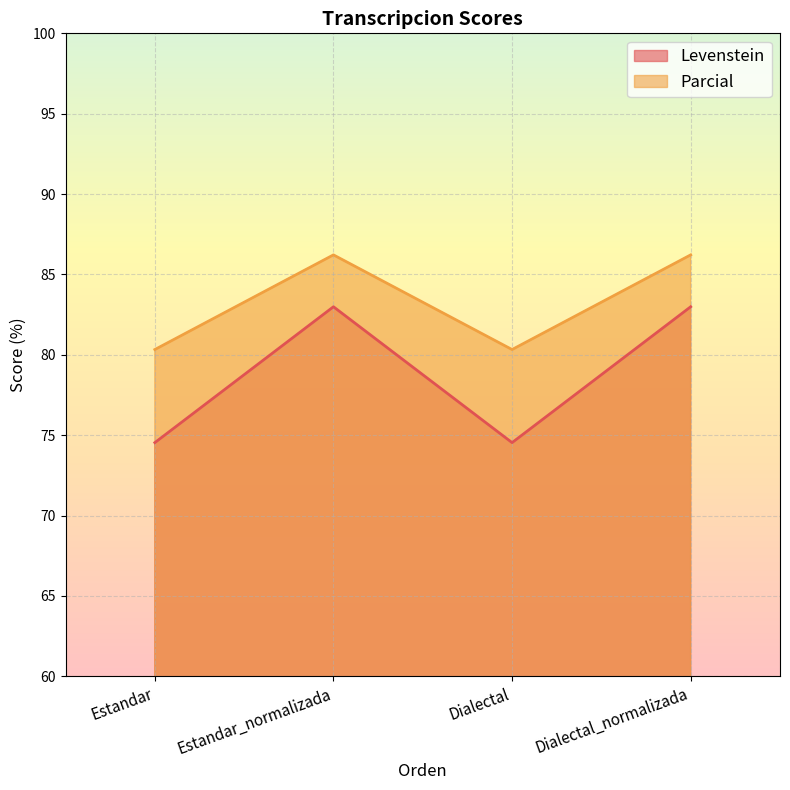

How many lines are shown in the chart?

2